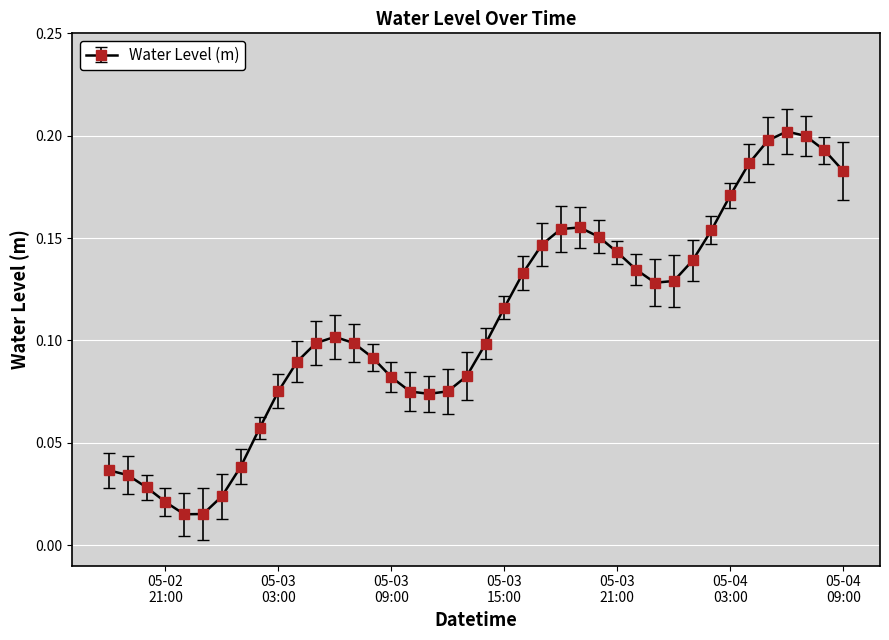

Reading left to right, what are all the values shown in this chart?

0.0	0.0	0.0	0.0	0.0	0.0	0.0	0.0	0.1	0.1	0.1	0.1	0.1	0.1	0.1	0.1	0.1	0.1	0.1	0.1	0.1	0.1	0.1	0.1	0.2	0.2	0.2	0.1	0.1	0.1	0.1	0.1	0.2	0.2	0.2	0.2	0.2	0.2	0.2	0.2